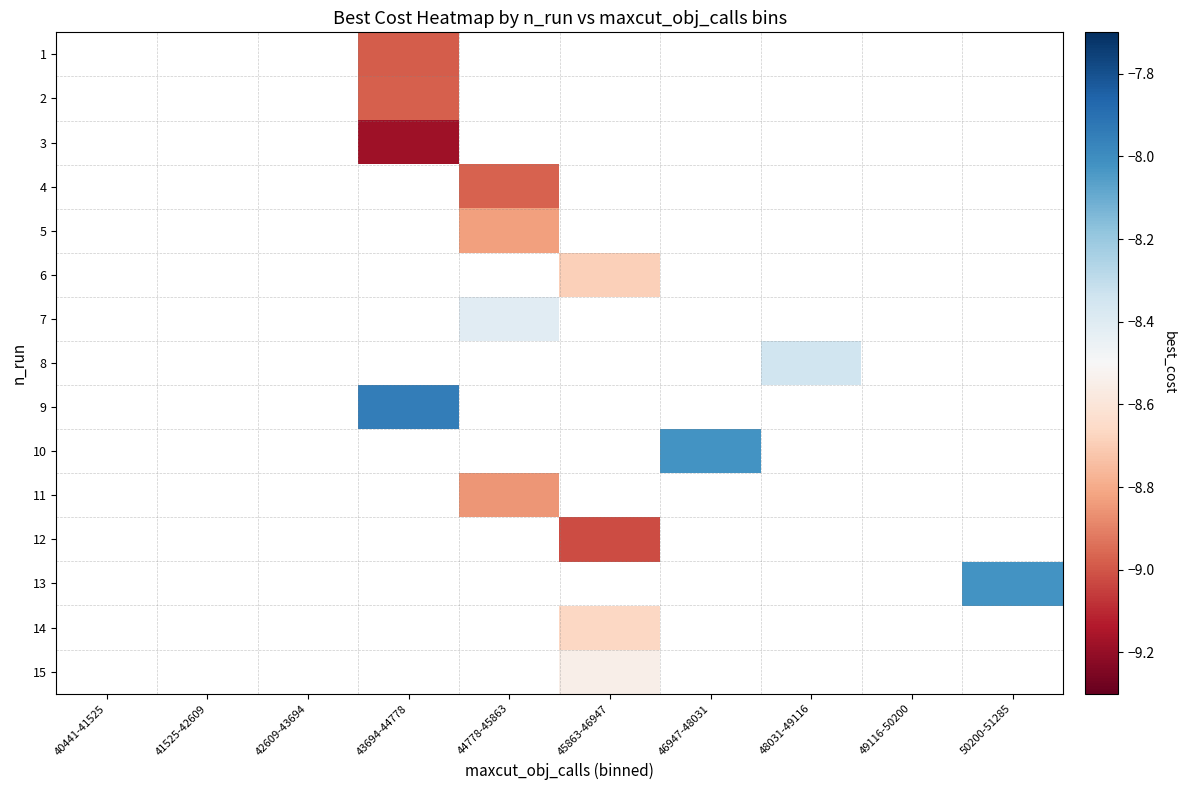

Count the number of categories in the chart.

10